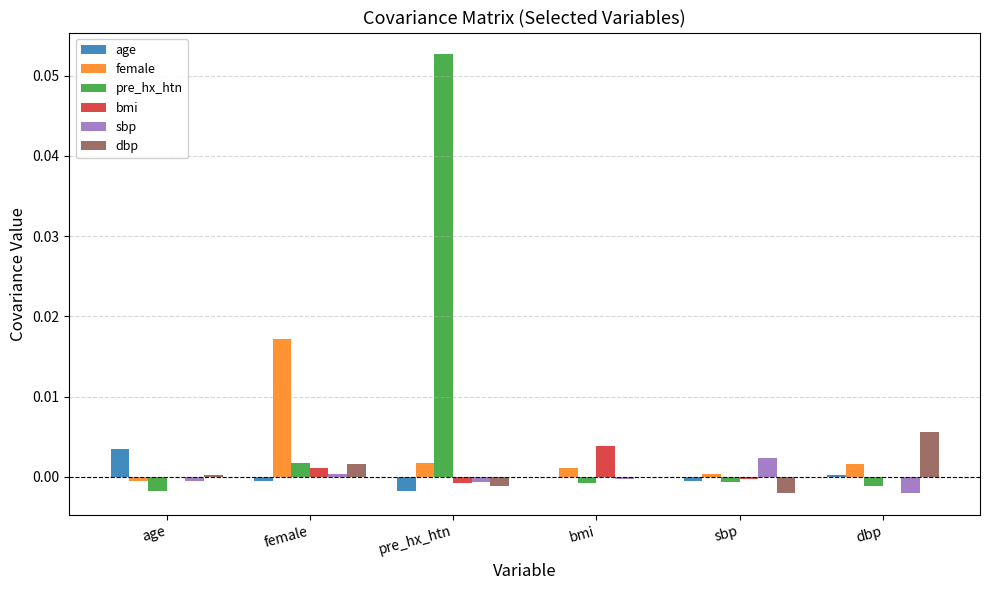

Which series has the largest total across all categories?

pre_hx_htn